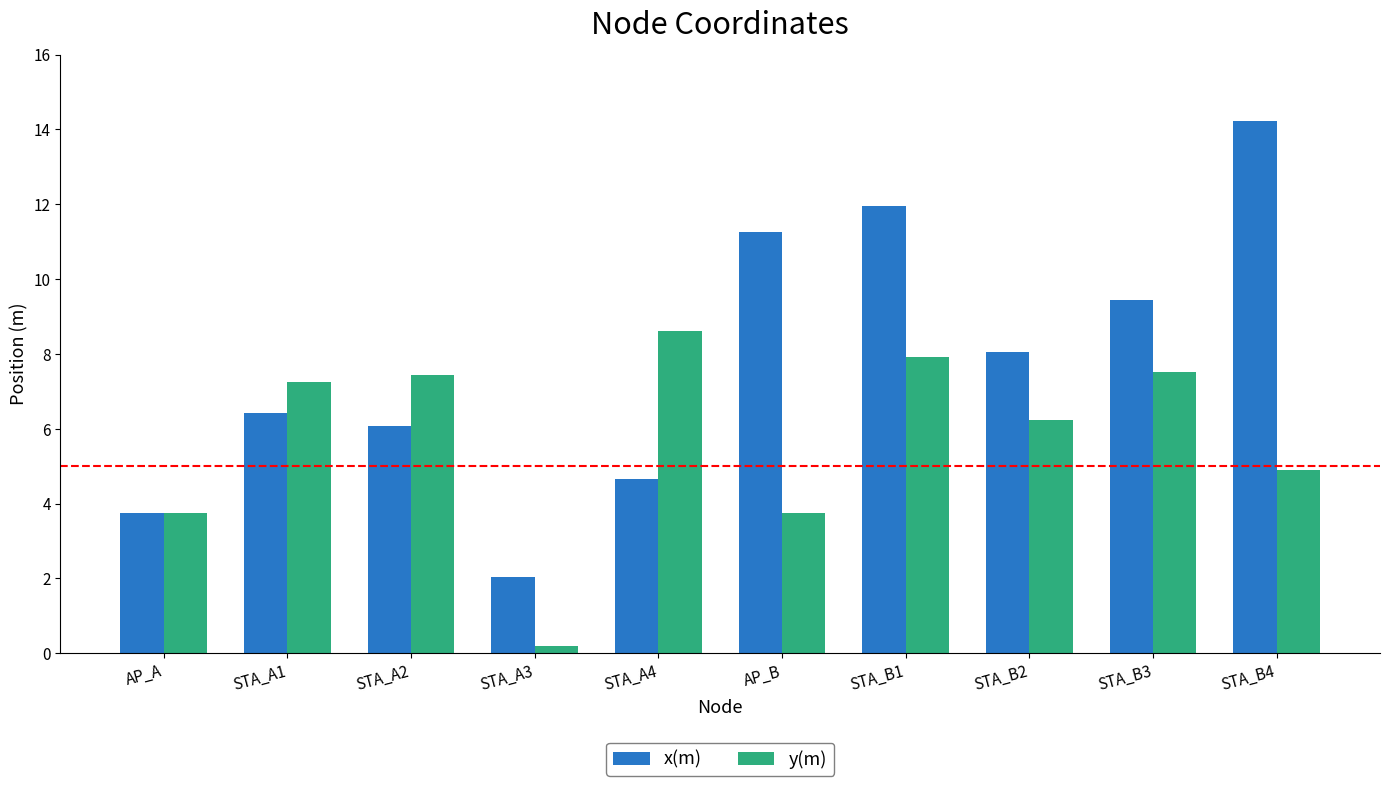

What is the value of the x(m) bar at the 5th from the left?

4.7